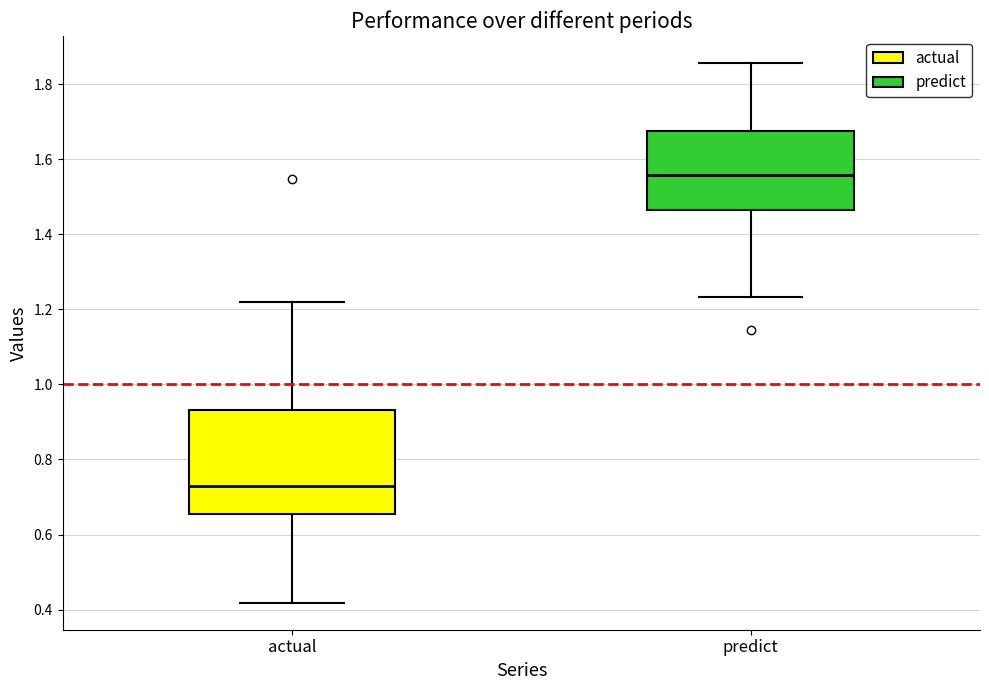

Which box's median line is the lowest?

actual